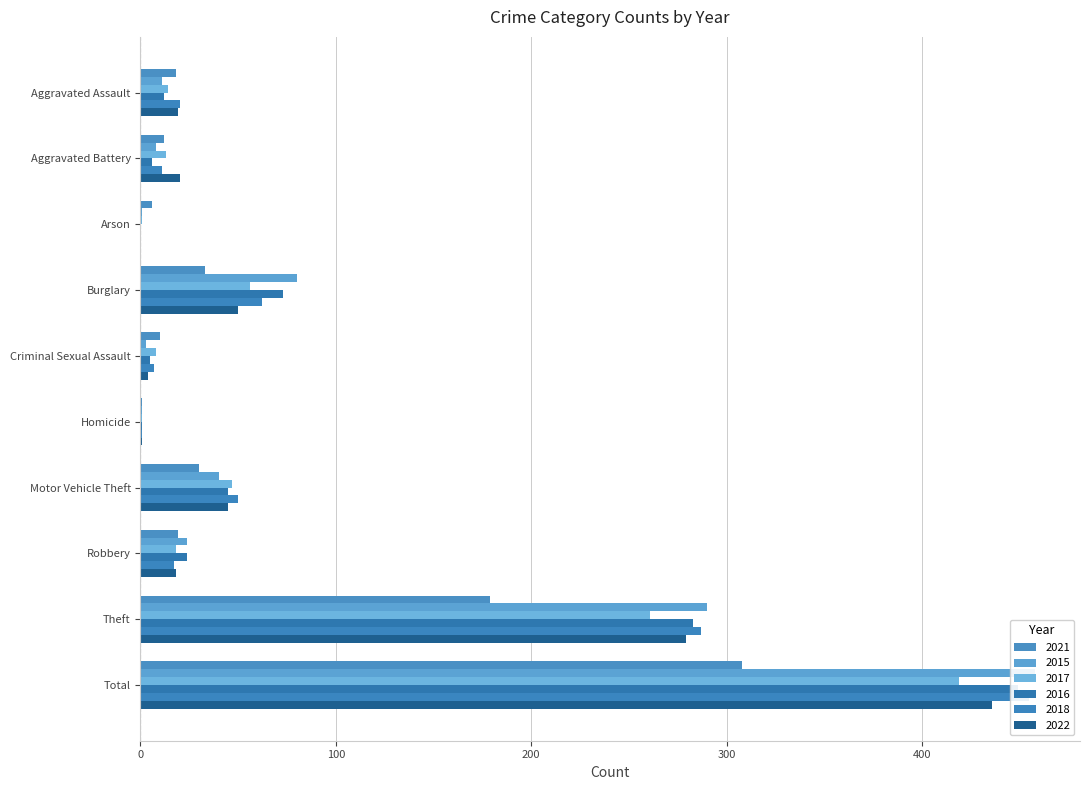

What is the label of the 8th bar from the left?

Robbery